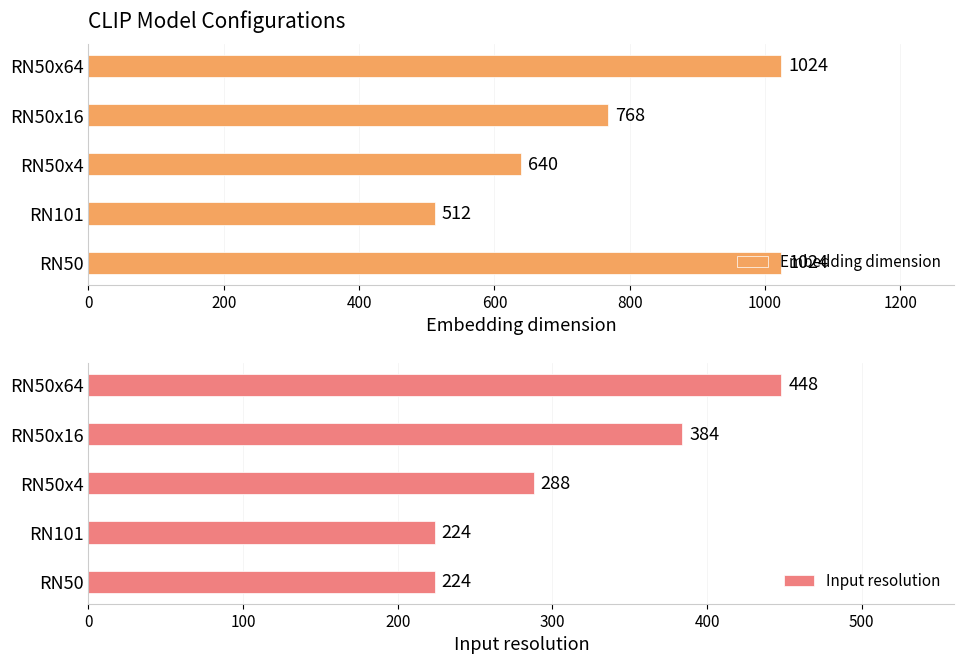

At how many categories does at least one series exceed 772?

2